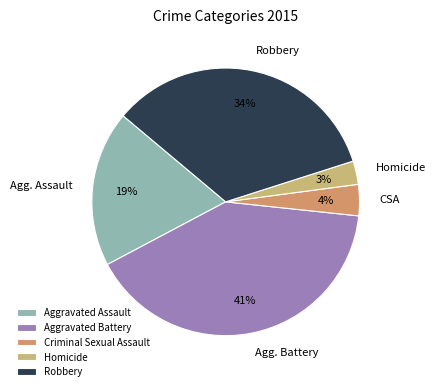

Is it true that Criminal Sexual Assault is 4% of the pie?

True